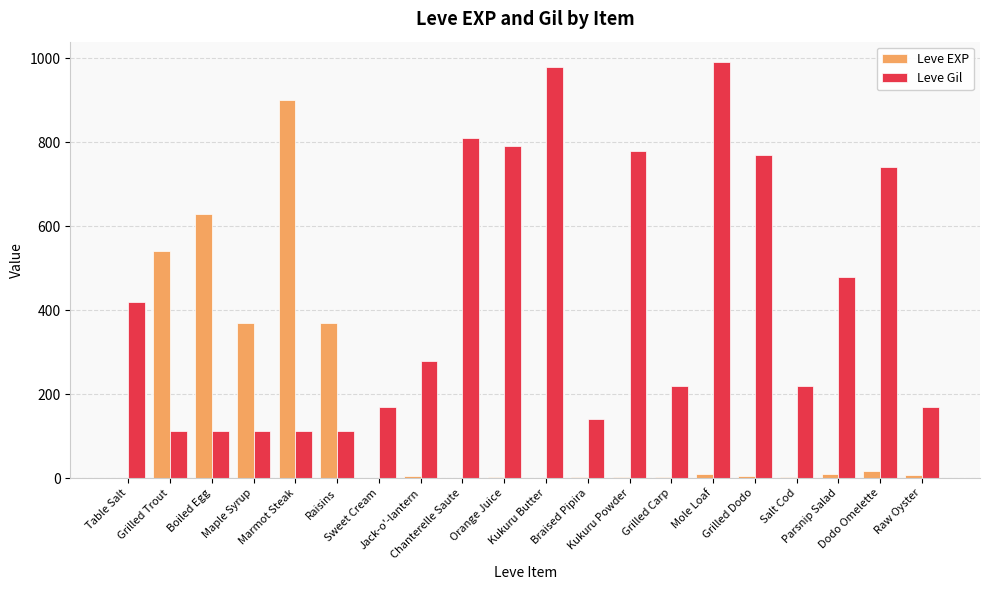

What is the greatest value displayed?

990